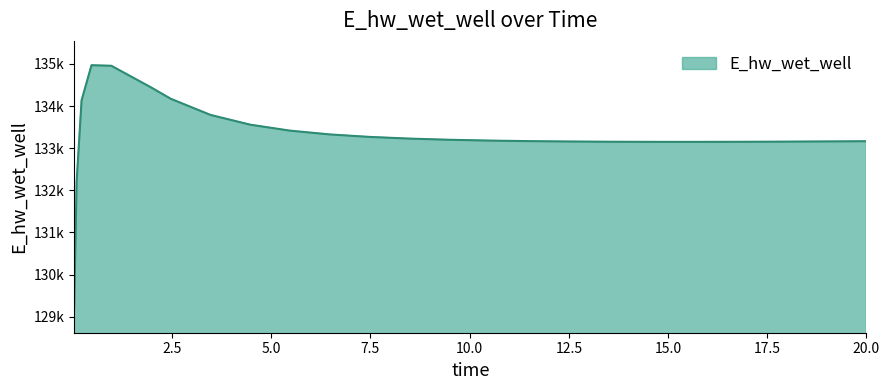

Does the chart have visible grid lines?

No